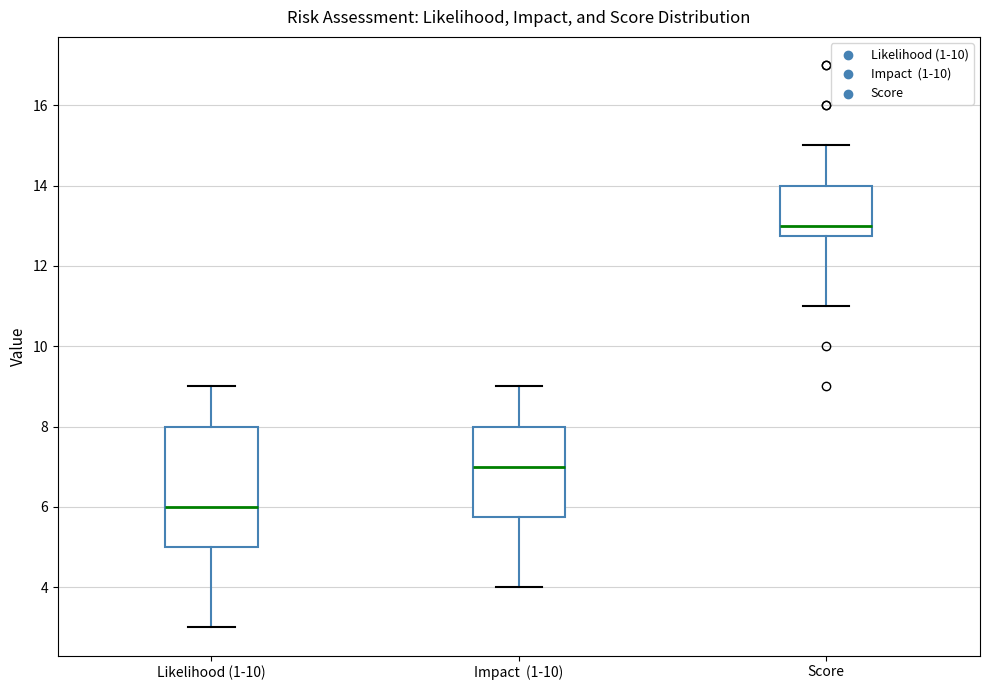

Comparing the boxes themselves (not the whiskers), which one is the tallest?

Likelihood (1-10)